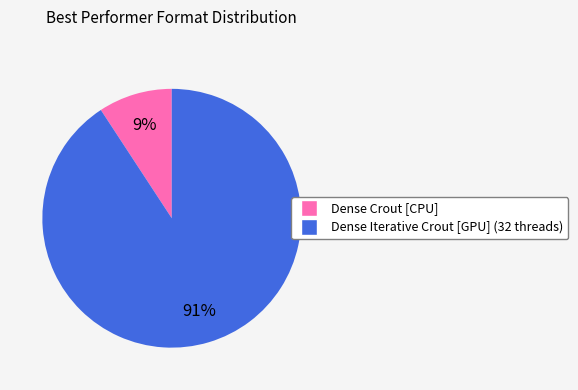

To the nearest percent, what is the difference between the largest and smallest slice percentages?

82%